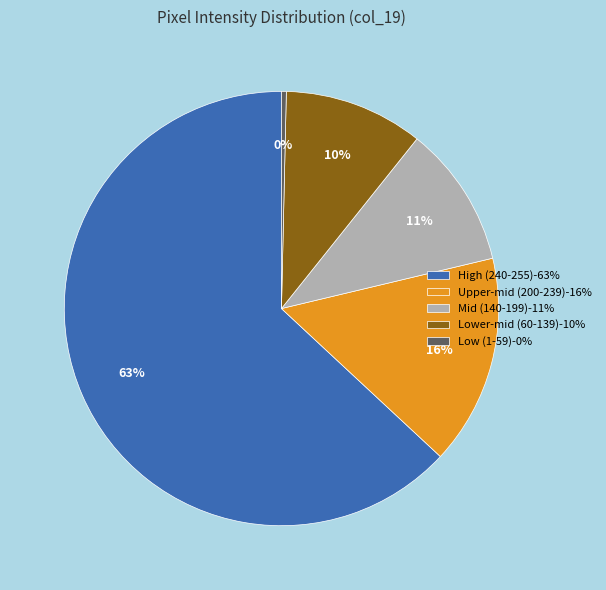

How many slices are in this pie chart?

5